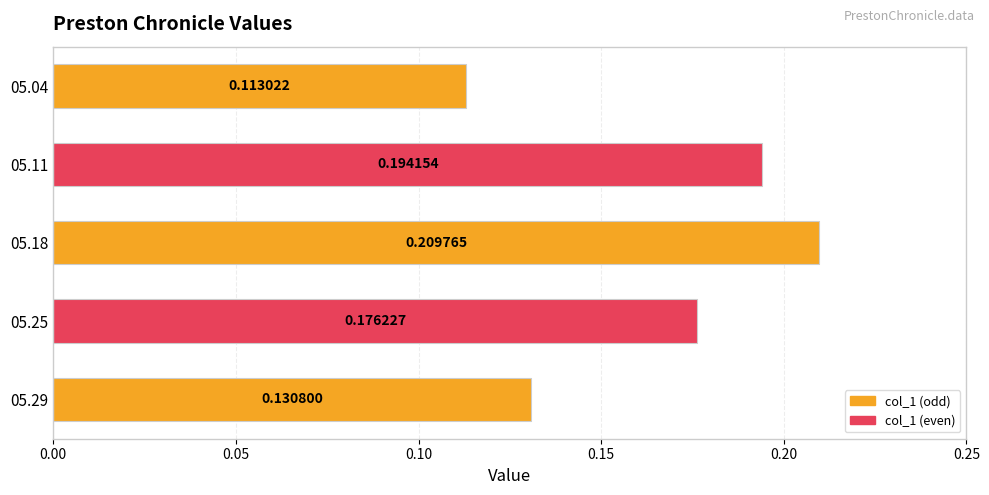

Rank the categories by value from lowest to highest.

05.04, 05.29, 05.25, 05.11, 05.18